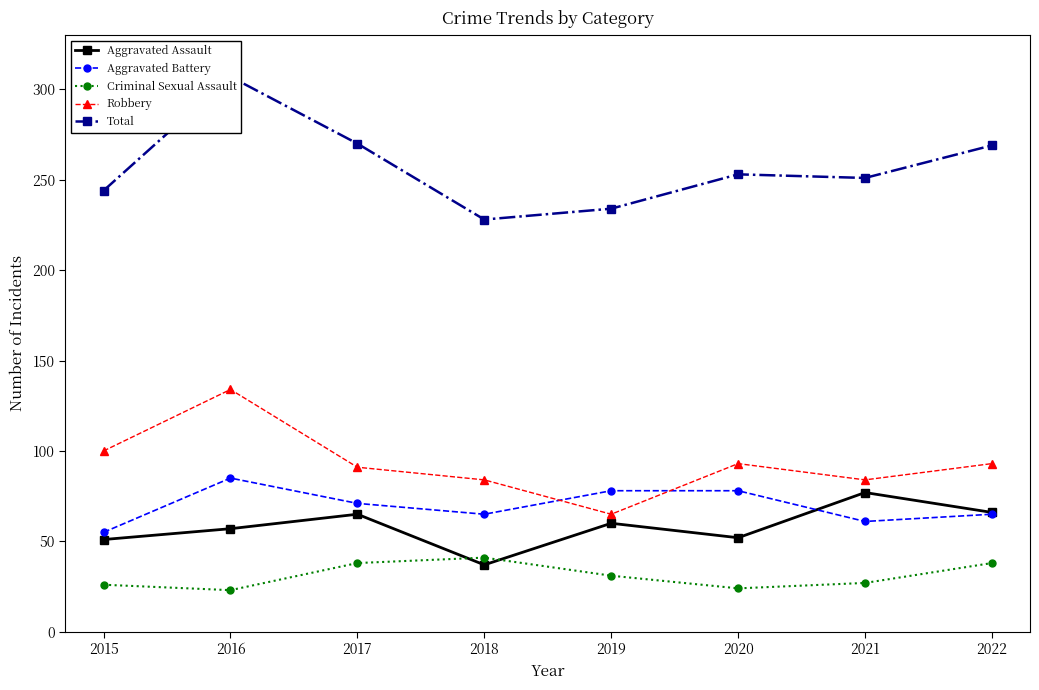

Where is the first local maximum for Criminal Sexual Assault?

2018